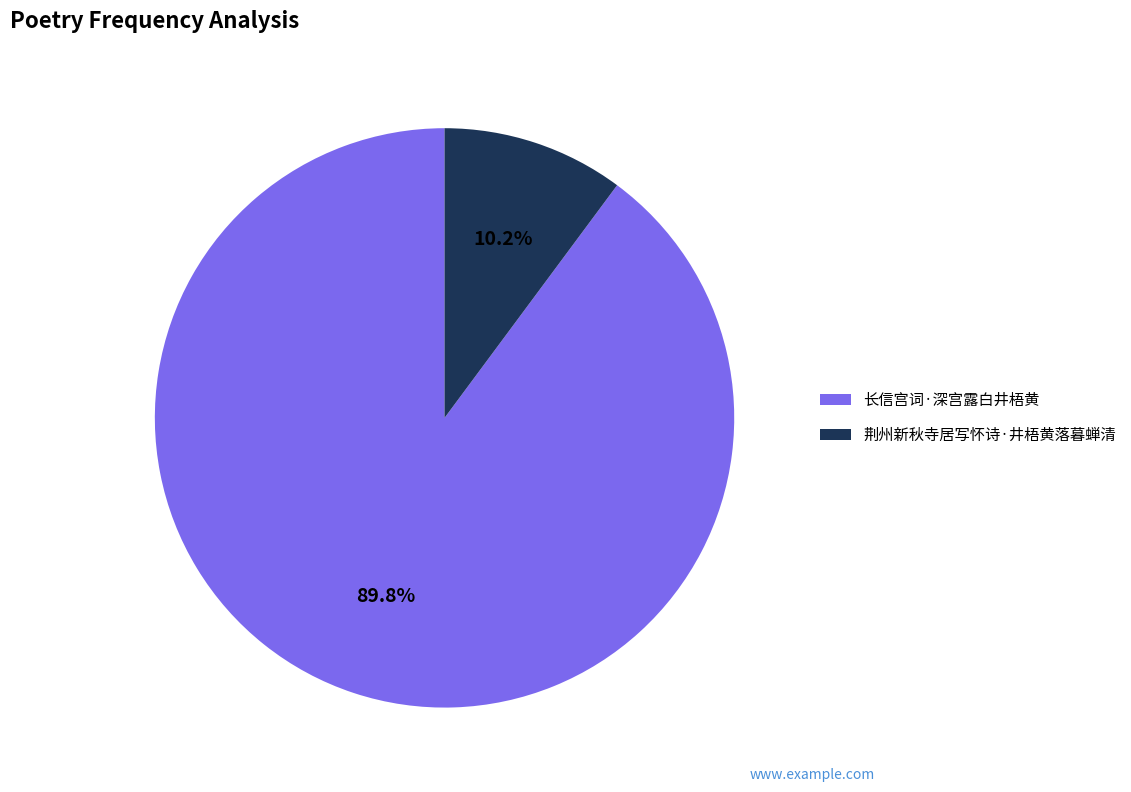

To the nearest percent, what is the difference between the 长信宫词·深宫露白井梧黄 and 荆州新秋寺居写怀诗·井梧黄落暮蝉清 slice percentages?

80%